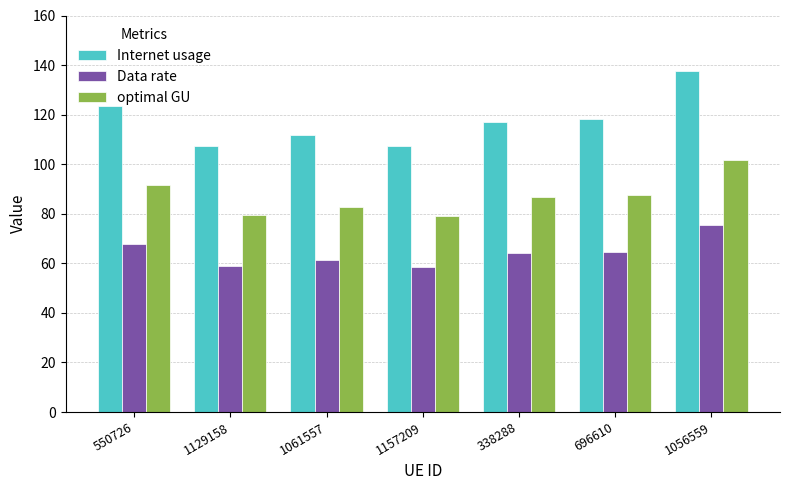

The value of Data rate at 1157209 is 58.7. True or false?

True